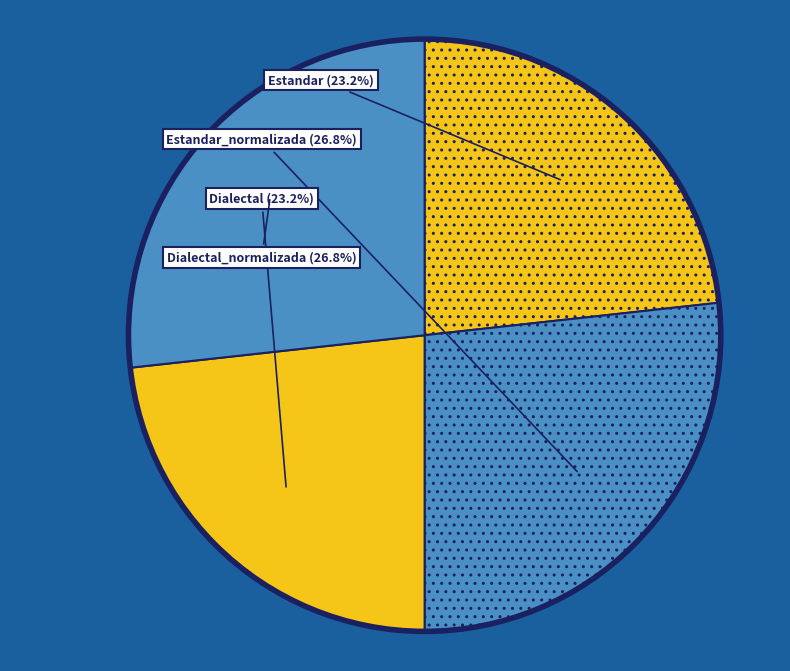

What percentage is NOT represented by Dialectal?

76.8%